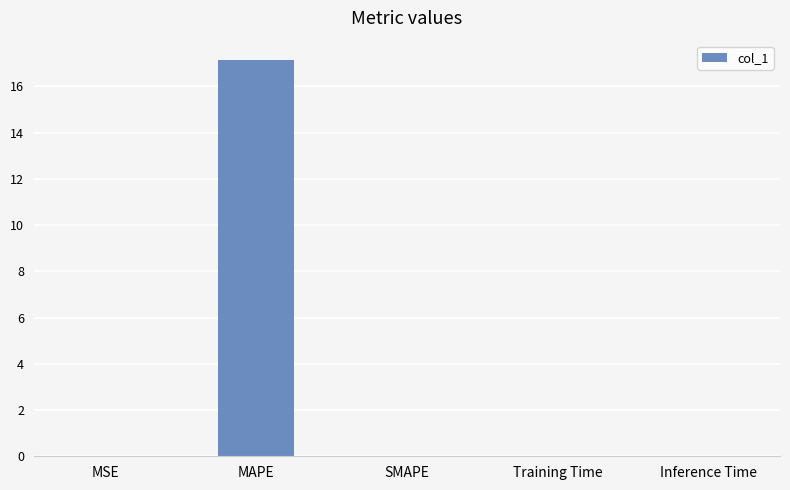

The value at Training Time is 0.0. True or false?

True